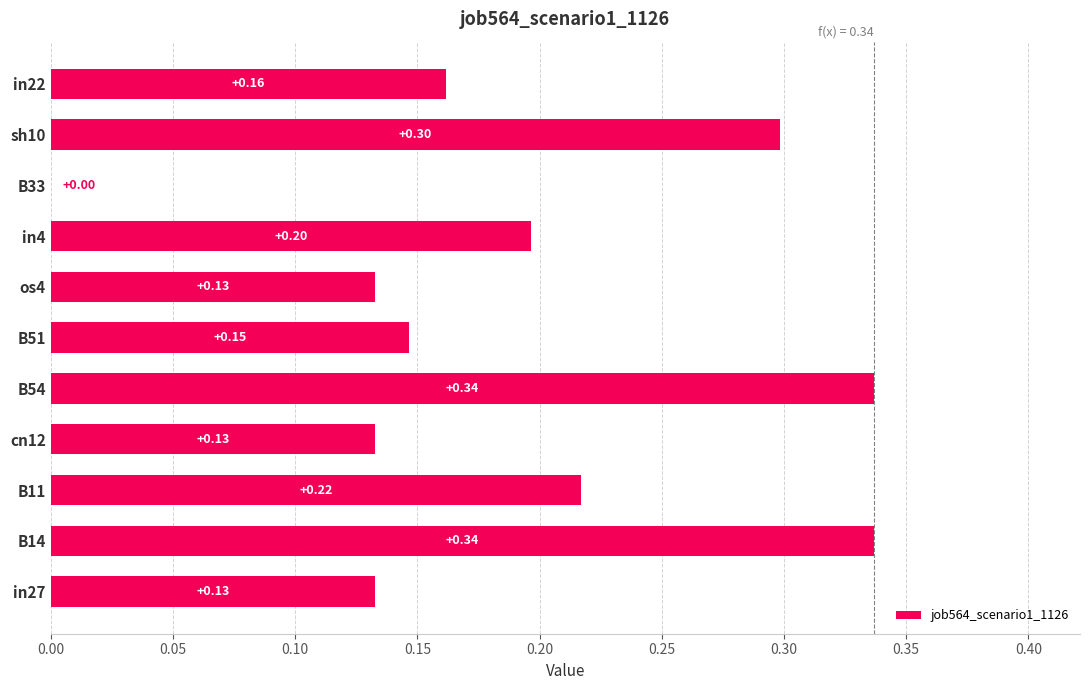

Which has a higher value, in4 or B33?

in4